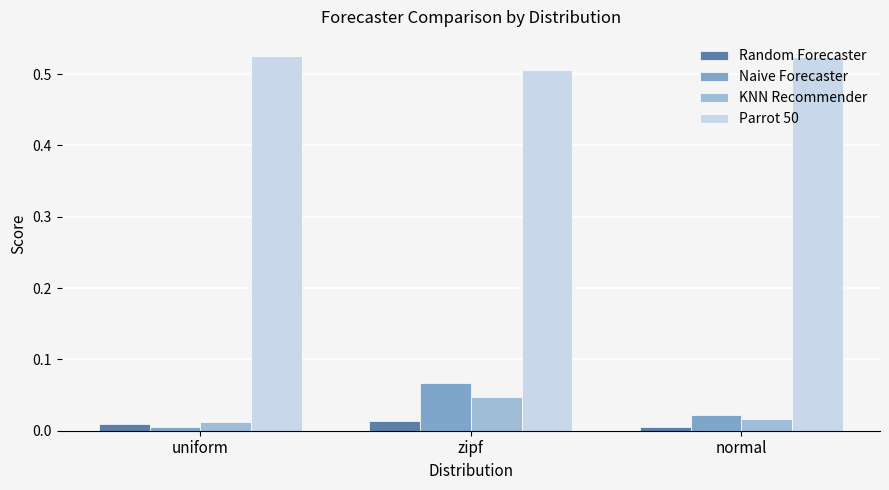

Does the chart contain any negative values?

No